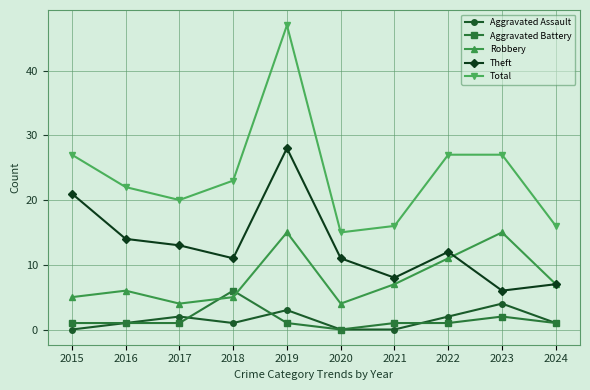

Where is the first local minimum for Total?

2017